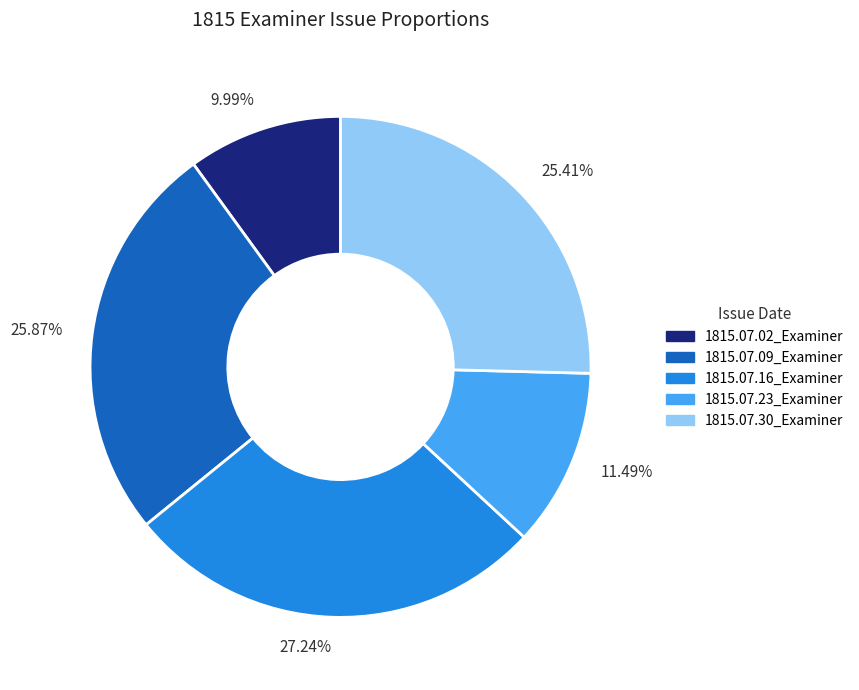

Is there any slice that represents more than half of the pie?

No